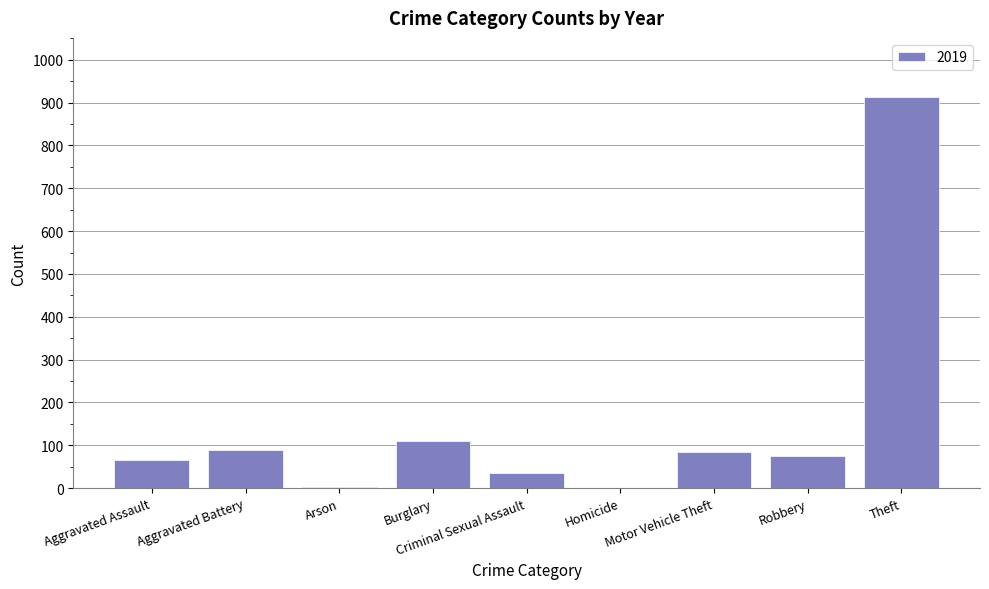

How many data points does each series have?

9